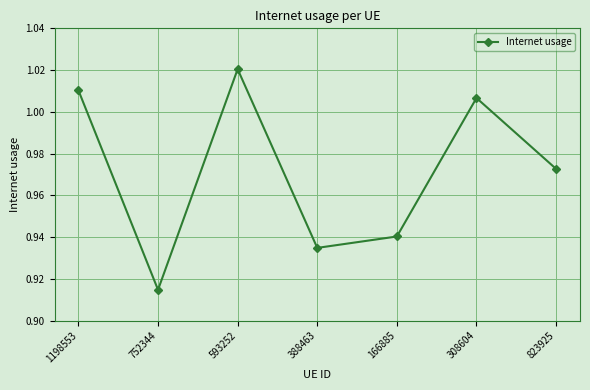

Where is the first local maximum?

593252